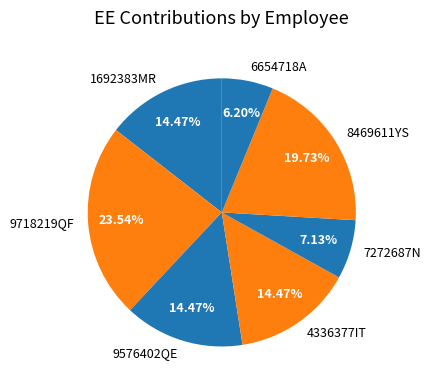

Do 9718219QF and 6654718A together represent more than half of the pie?

No